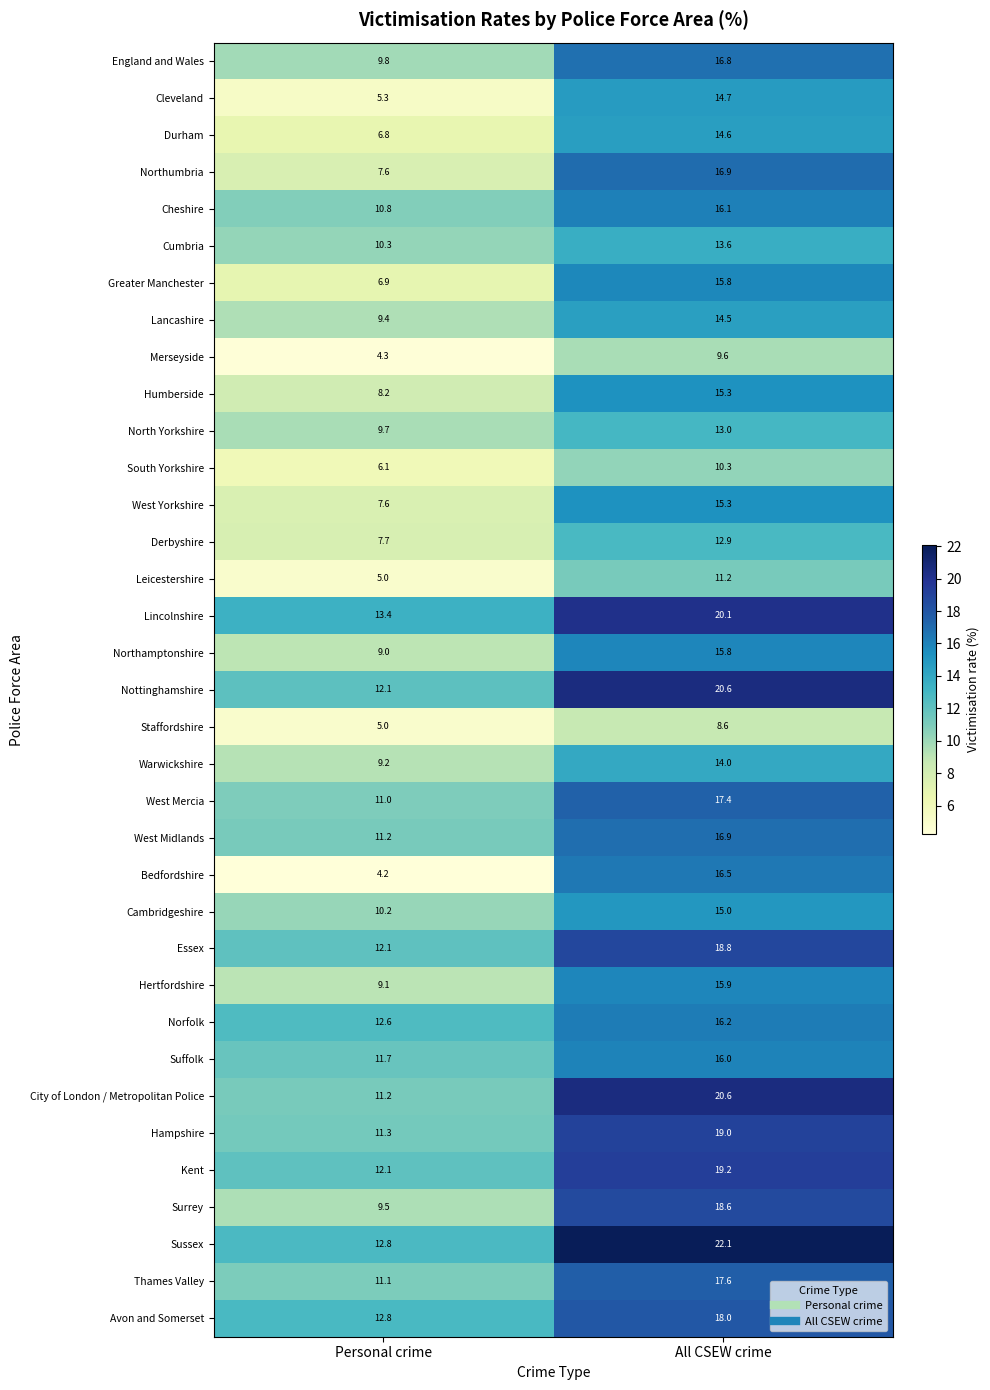

What is the maximum value for Northamptonshire?

15.8